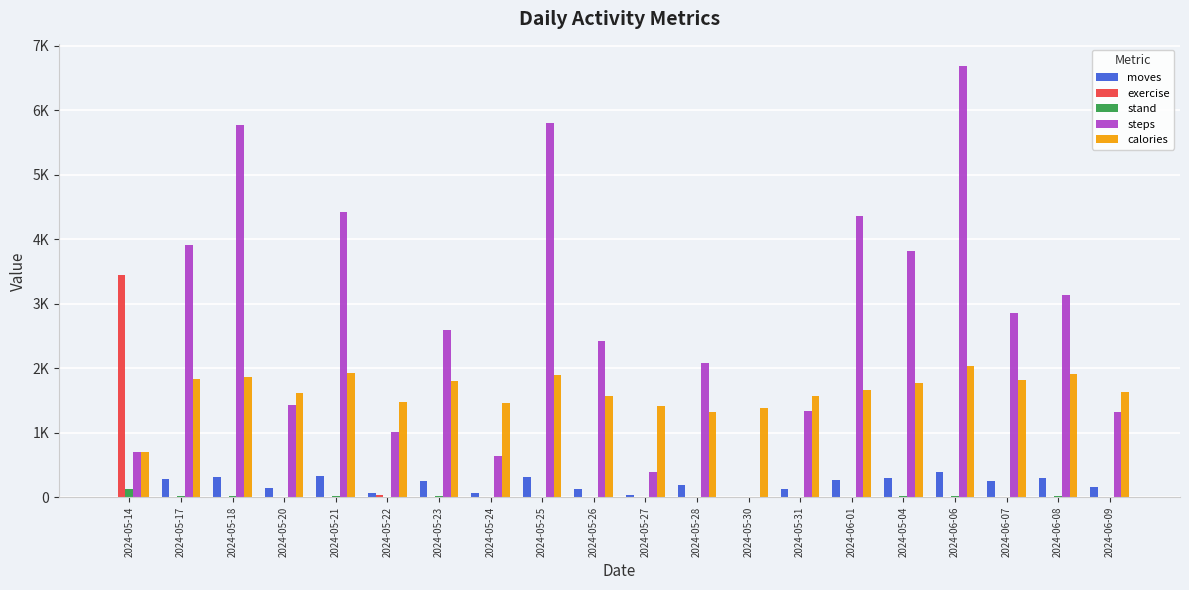

What are all the series names shown in the legend?

moves, exercise, stand, steps, calories